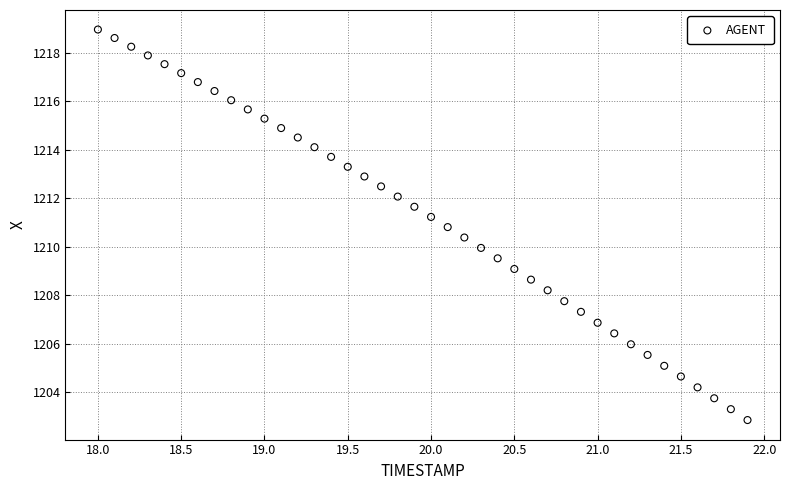

What is the range of Y values (max minus min)?

16.1